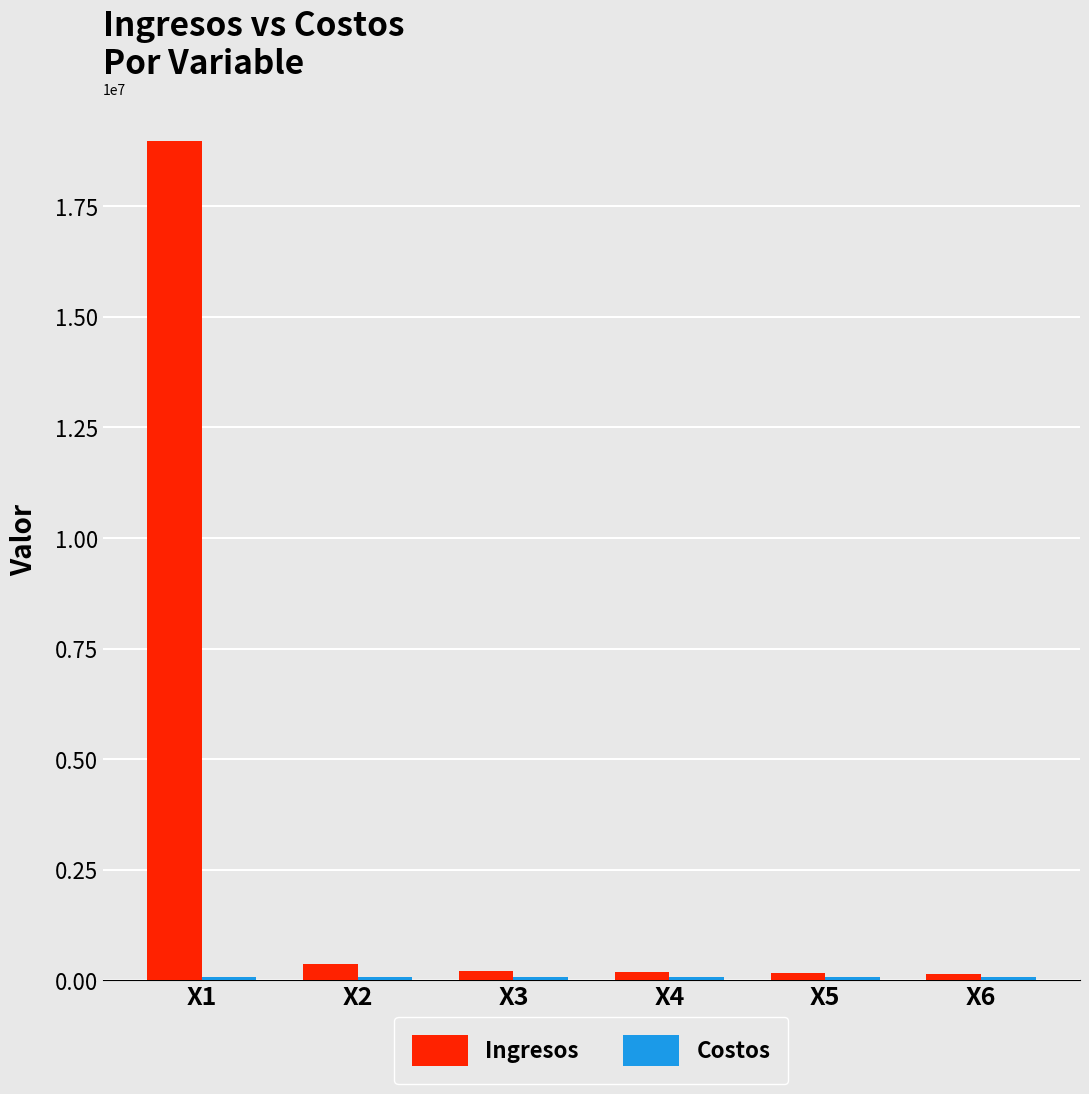

Which series changed the most between X1 and X4?

Ingresos